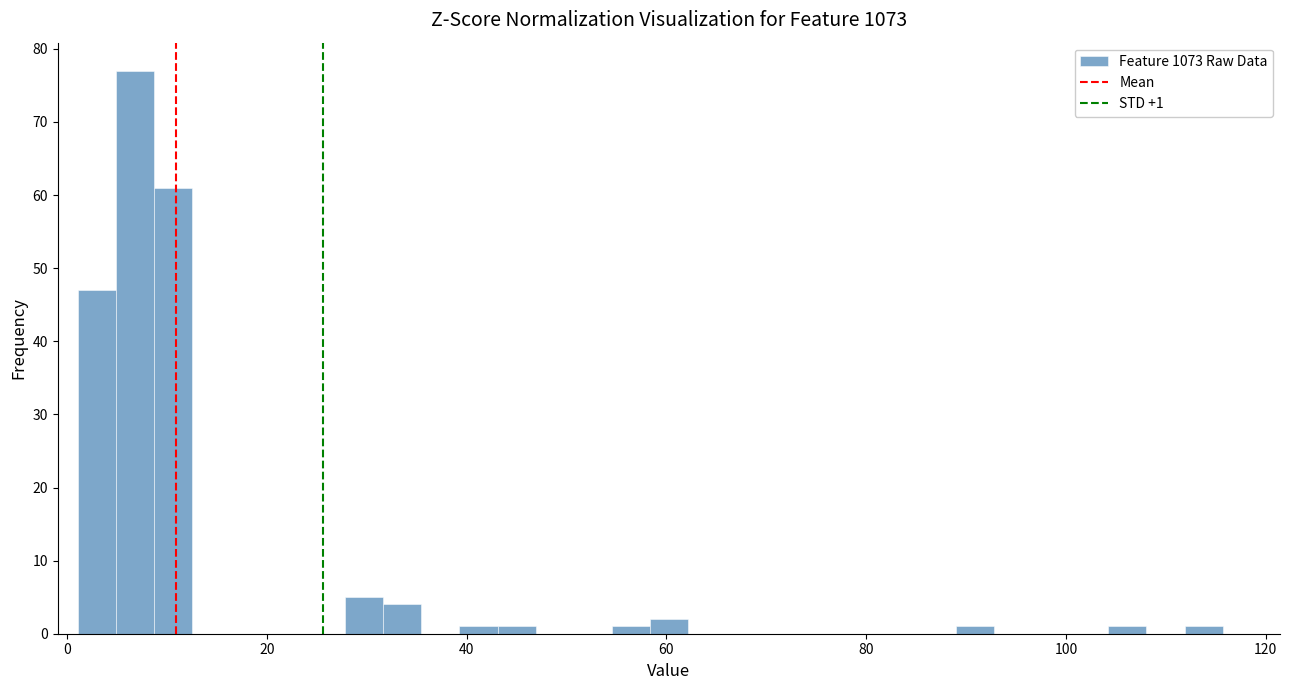

Read against the x-axis, roughly where is the centre of the tallest bar?

6